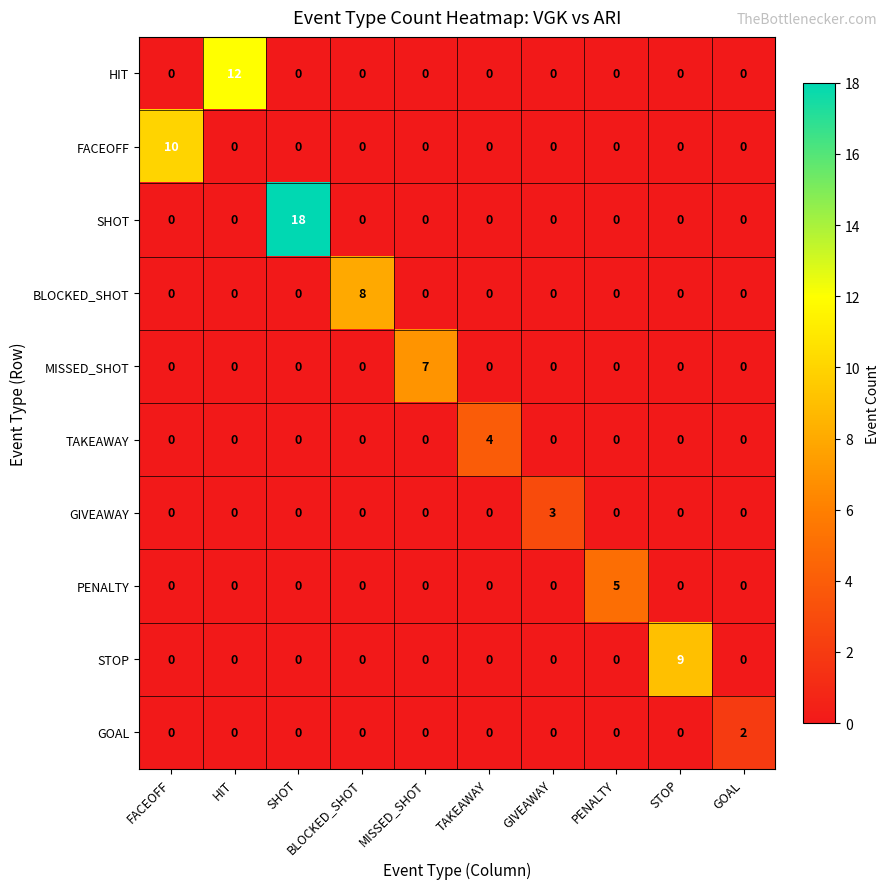

True or false: STOP has a value of 0 at BLOCKED_SHOT.

True